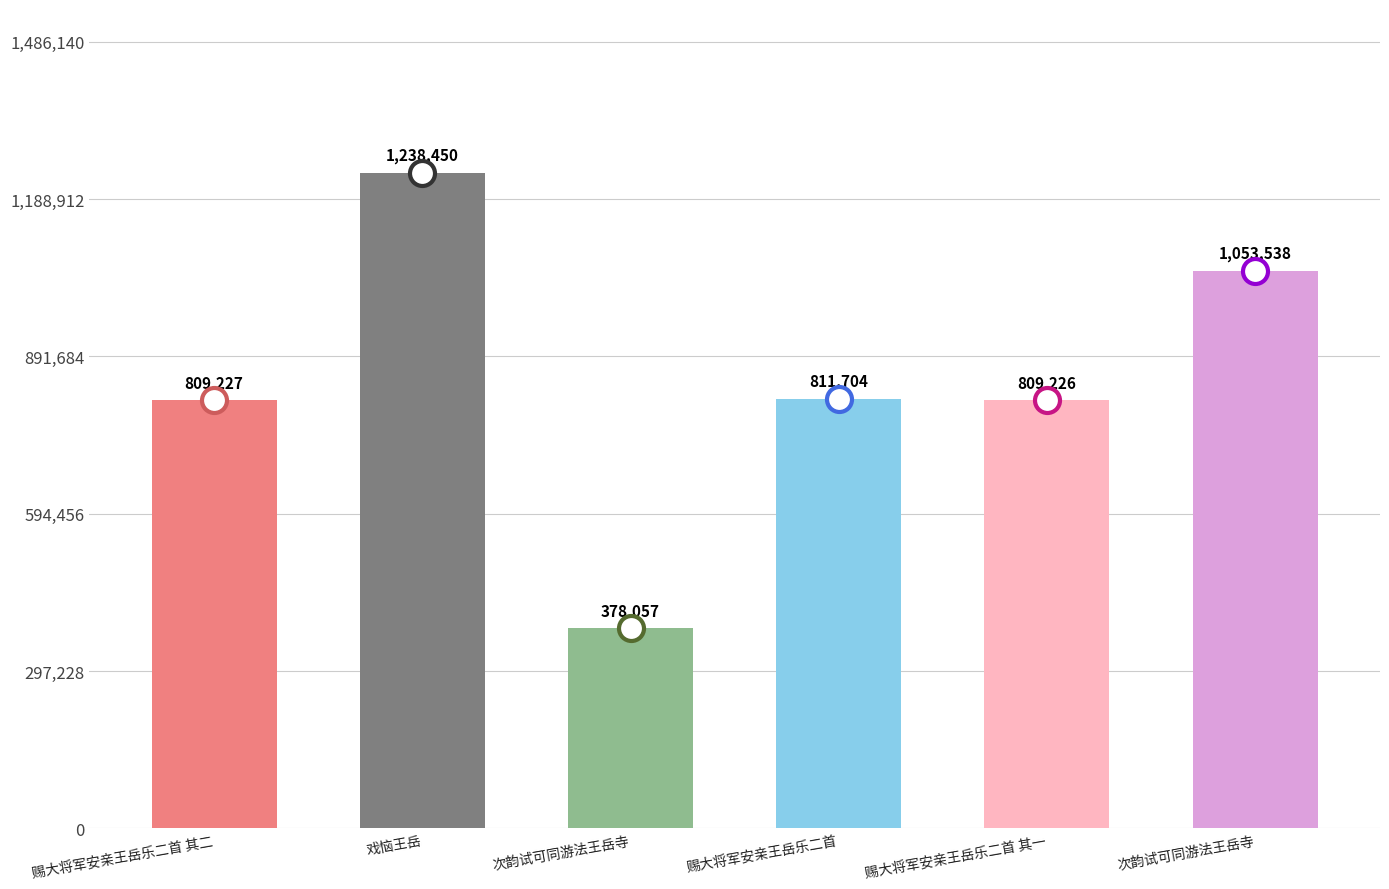

What is the label of the 2nd bar from the left?

戏恼王岳